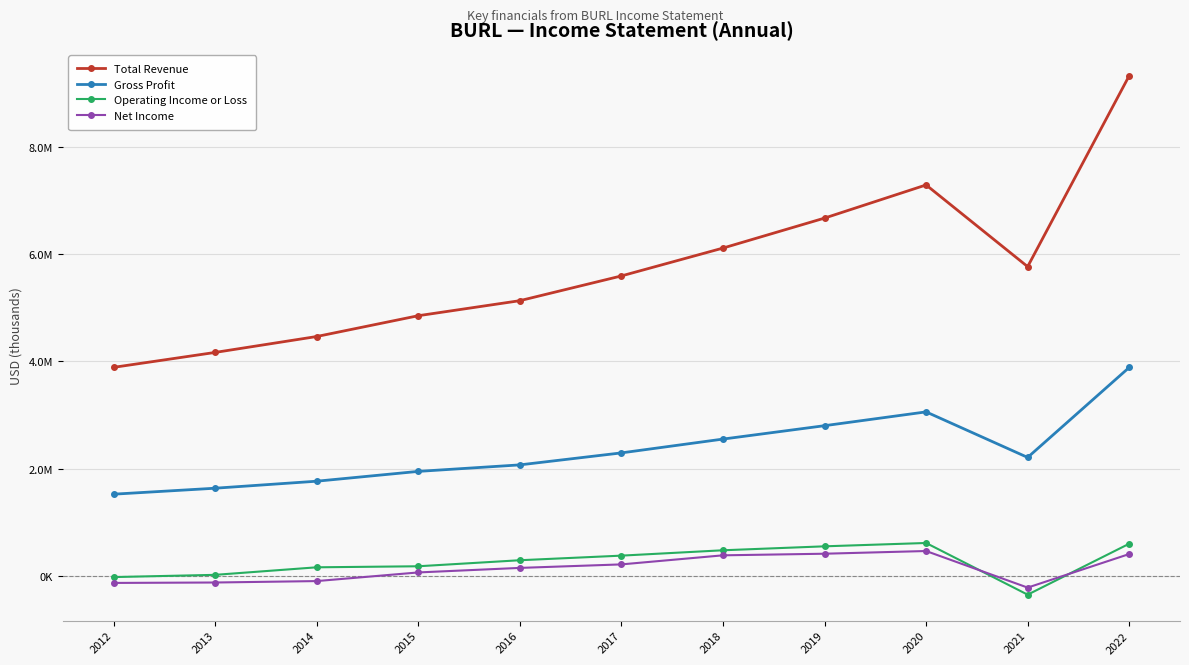

True or false: Total Revenue has more than 2 points higher than both neighbors.

False